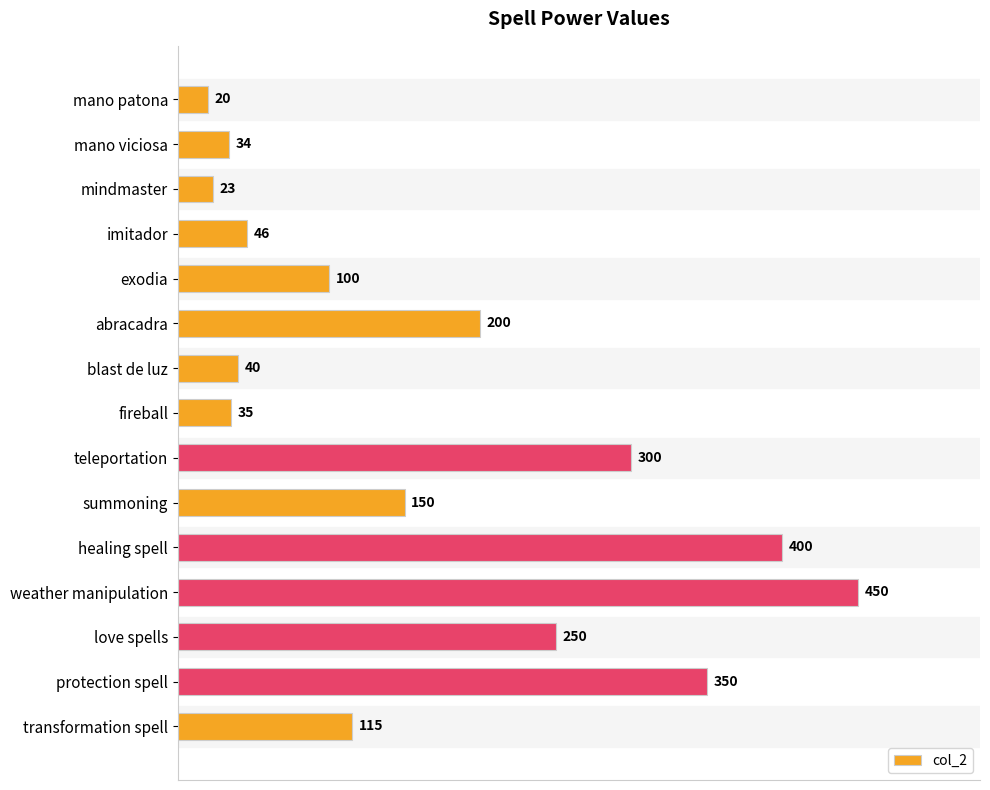

What position from the top is protection spell?

14